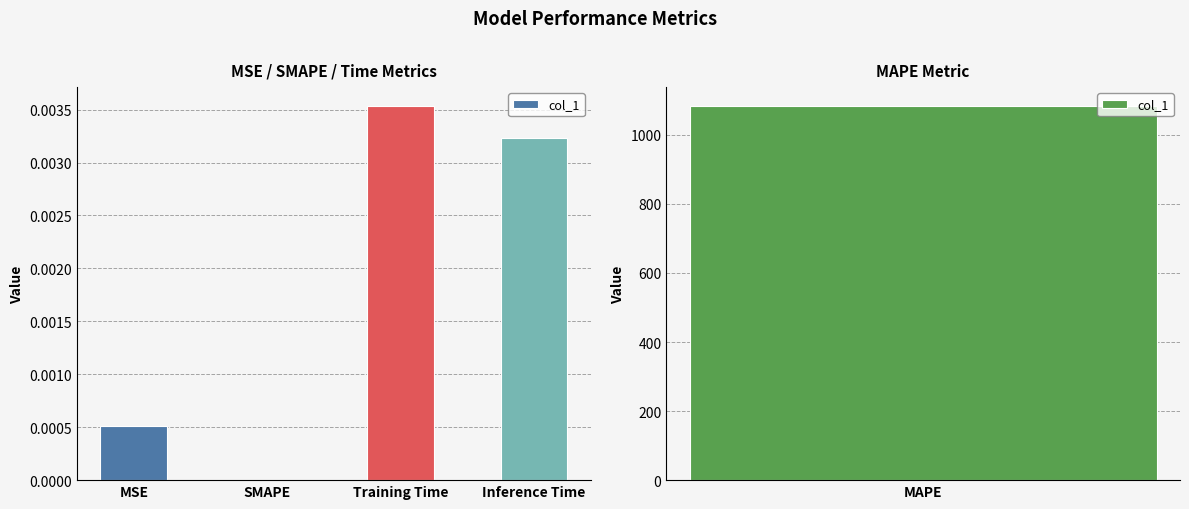

List the labels in order of value, largest first.

Training Time, Inference Time, MSE, SMAPE